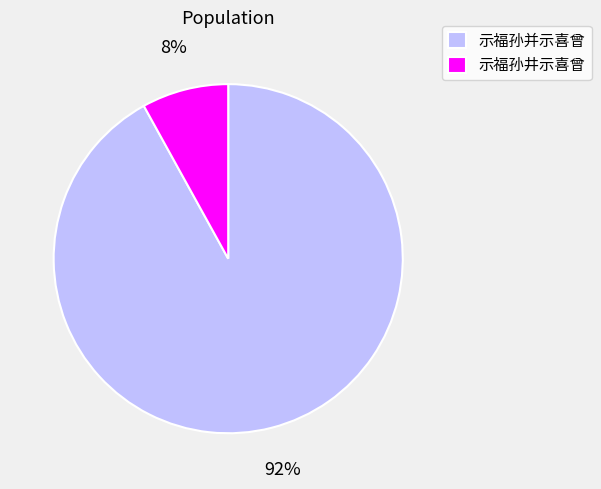

Combined, do 示福孙井示喜曾 and 示福孙并示喜曾 account for over 50%?

Yes